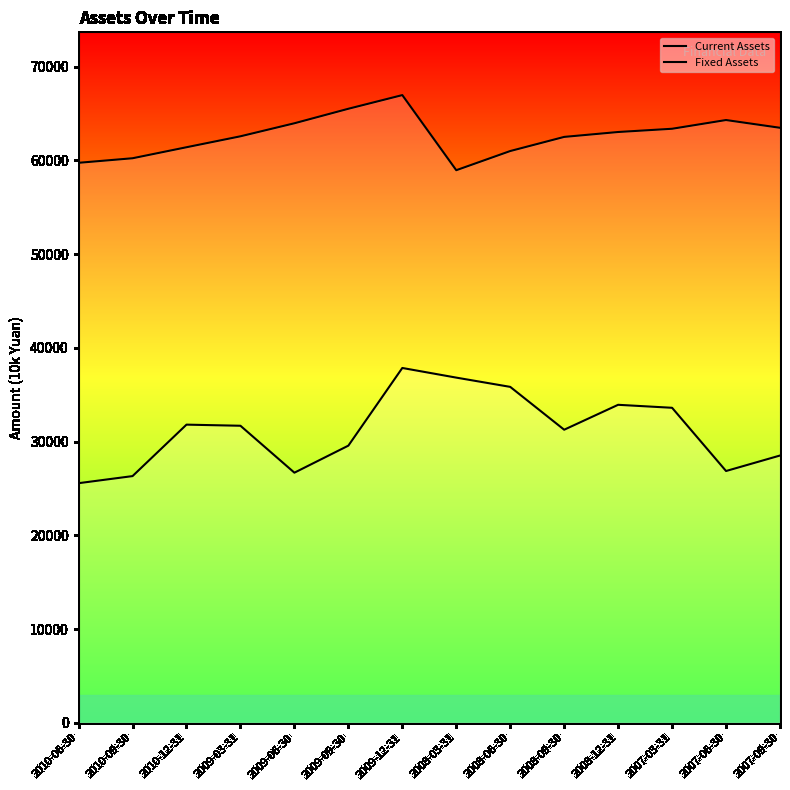

At which category is the sum across all series the highest?

2009-12-31